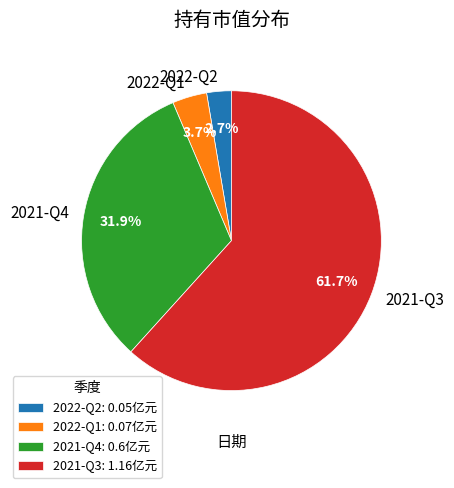

Approximately how many times larger is the value at 2022-Q1 compared to 2021-Q3?

0.1